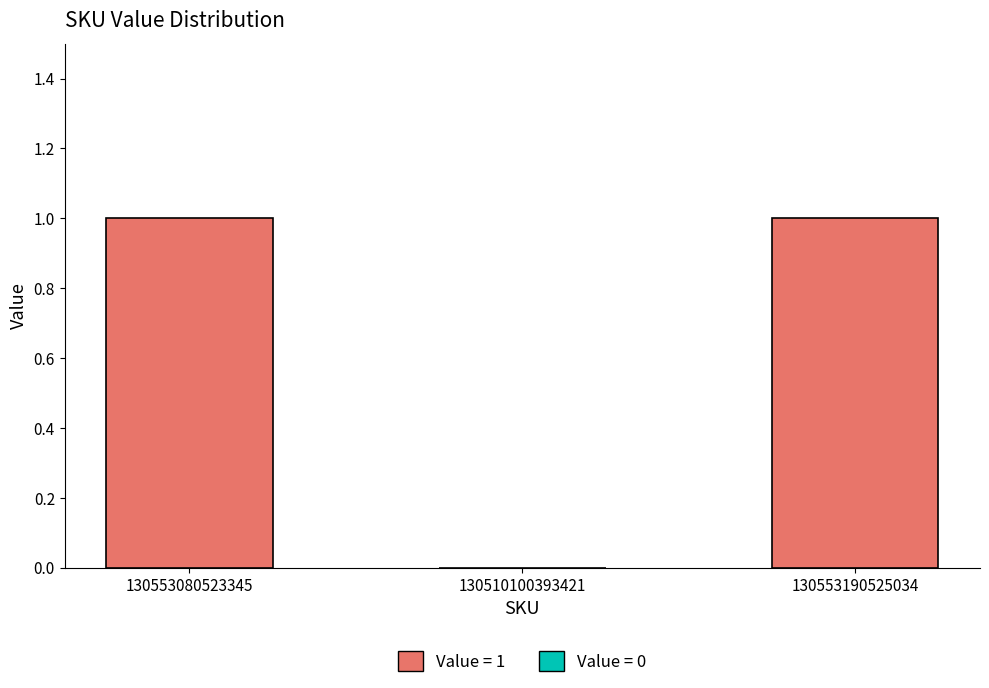

Are the bars grouped side by side (vs. stacked)?

No